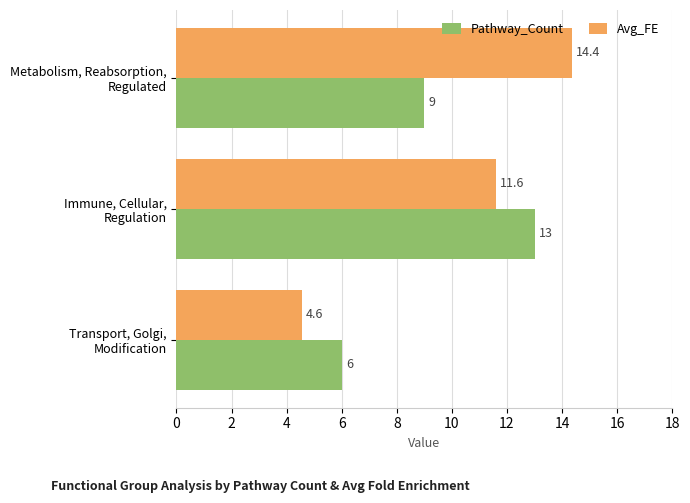

Which series has the largest total across all categories?

Avg_FE